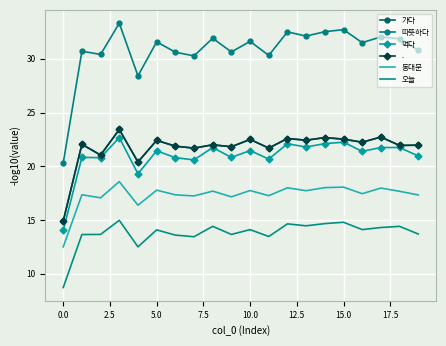

What is the sum of all 가다 values?

434.9